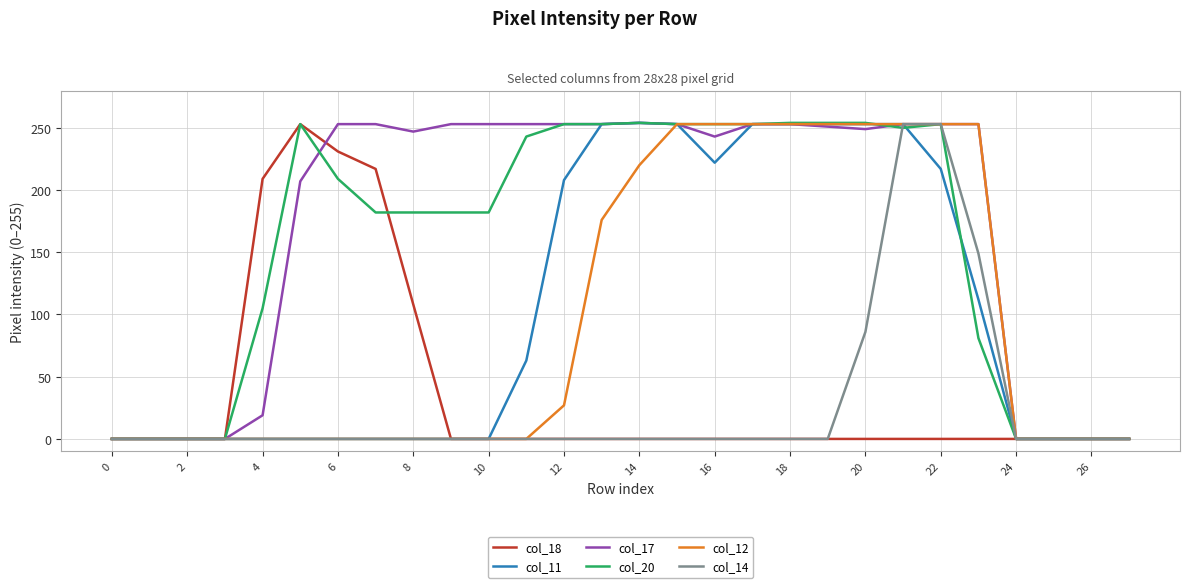

True or false: col_18 has more than 0 points higher than both neighbors.

True